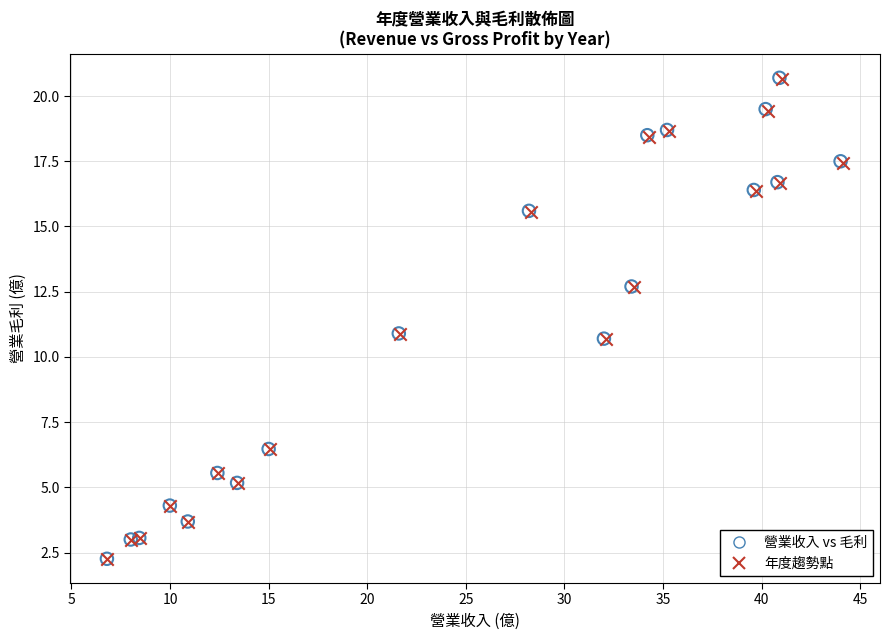

Which series has the largest Y range (max minus min)?

營業收入 vs 毛利